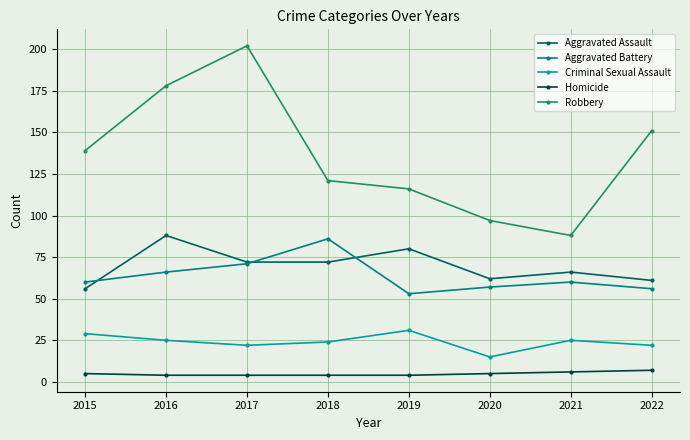

What is the approximate value of Homicide at 2015?

5